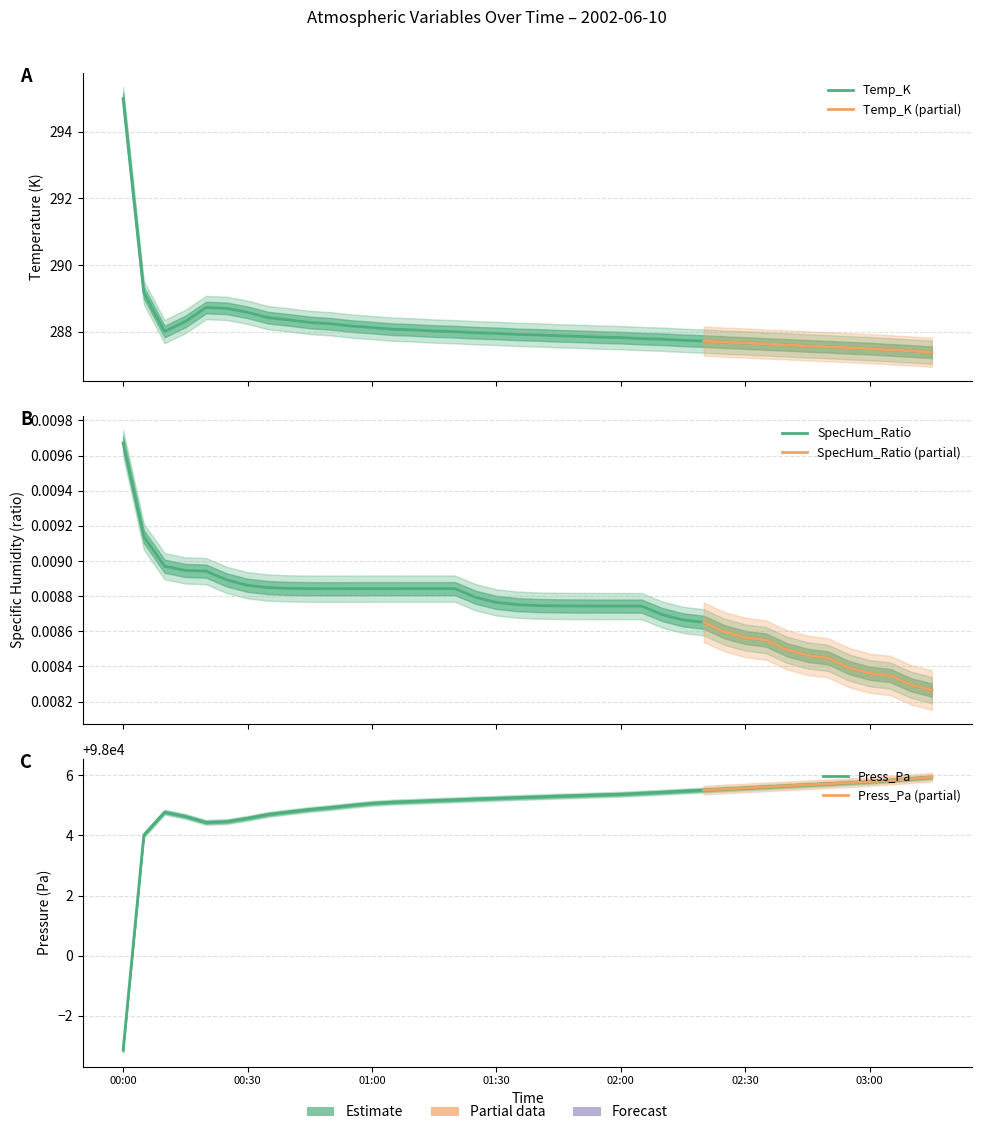

Which series has the largest total across all categories?

Press_Pa